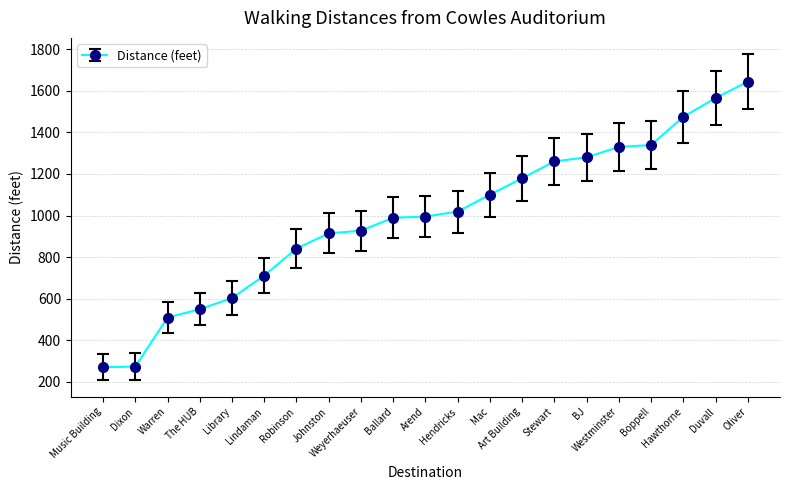

How many data points are less than 995?

10